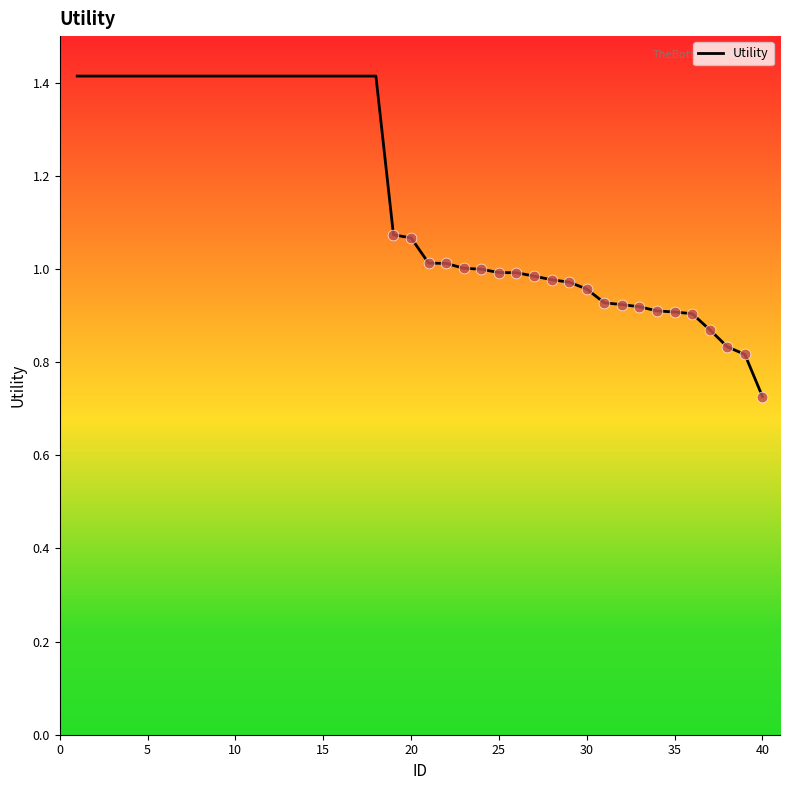

What is the greatest value displayed?

1.4